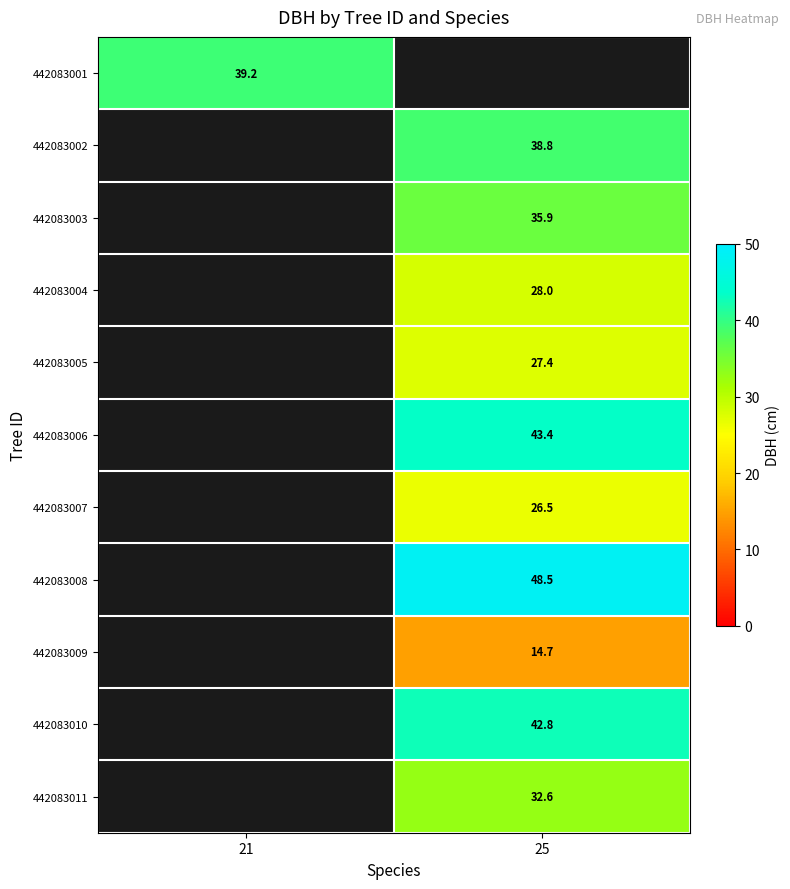

The 442083001 series shows 62.2 at 21. True or false?

False